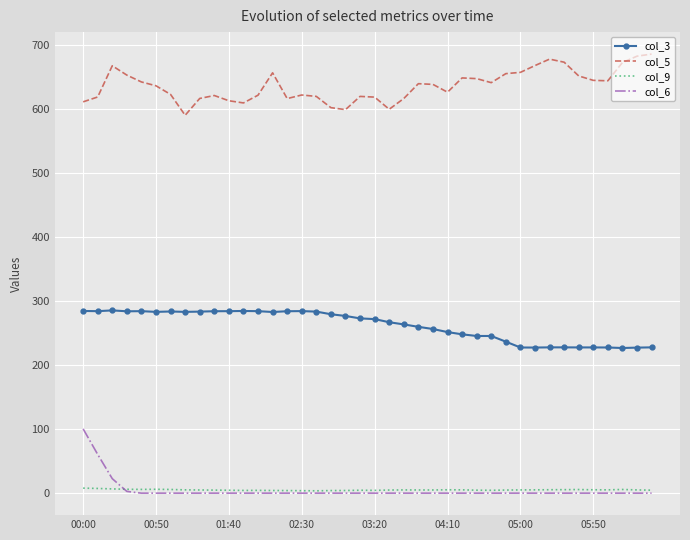

What is the difference between the maximum and minimum values in the col_6 series?

100.6